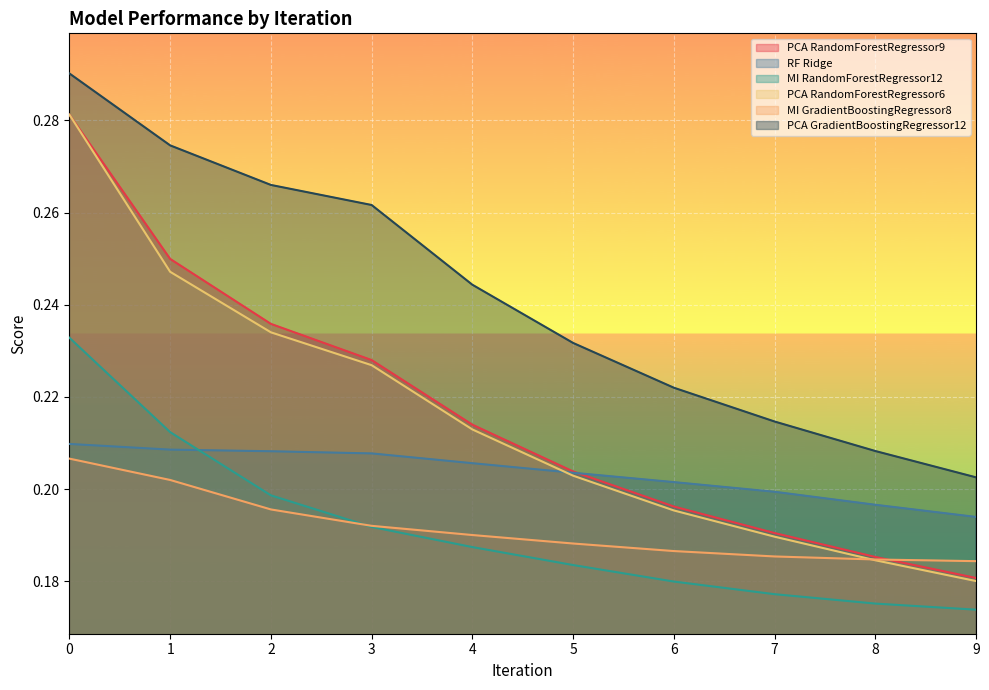

What is the minimum value for PCA GradientBoostingRegressor12?

0.2